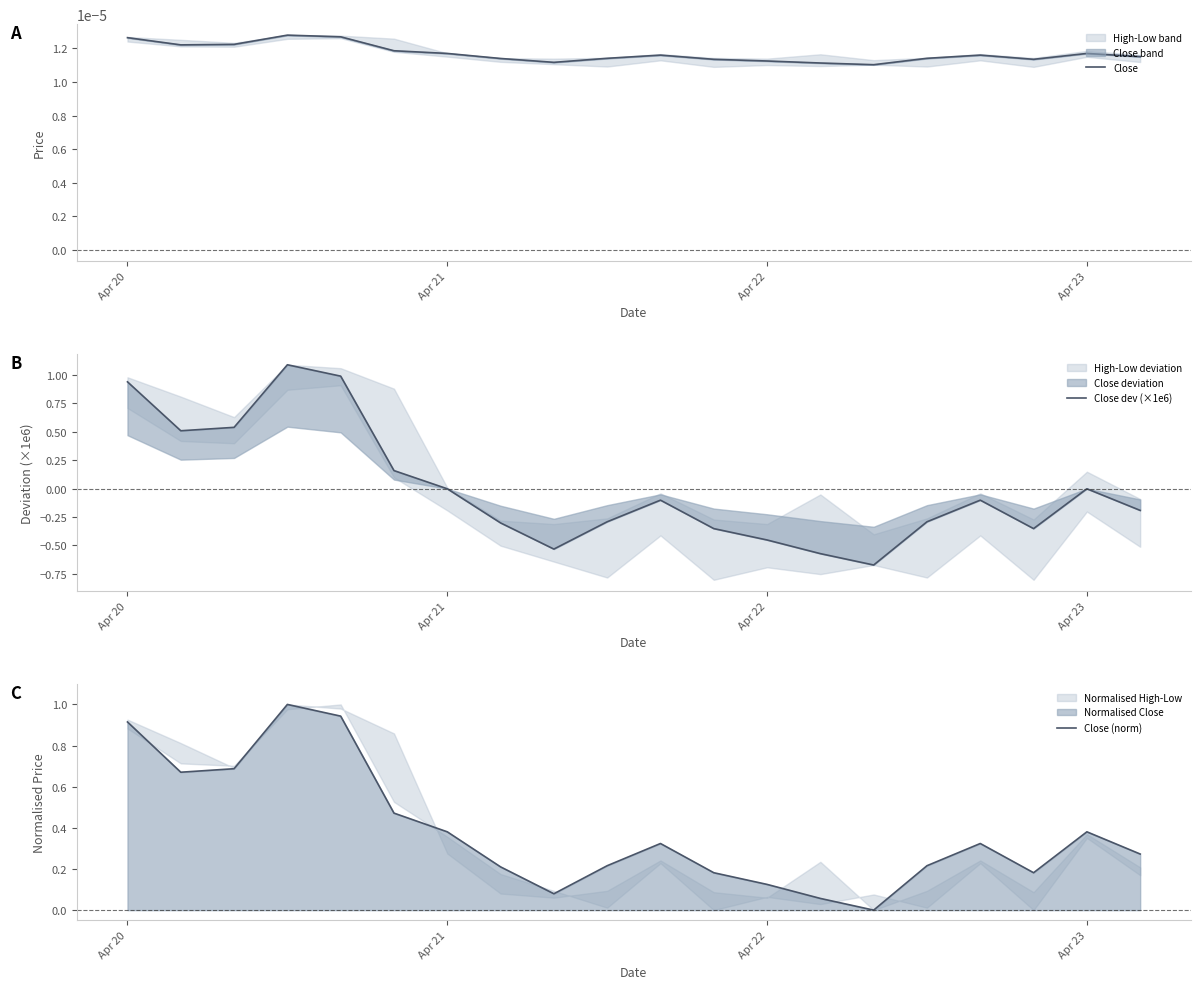

Is this an area chart (filled region under the line)?

No